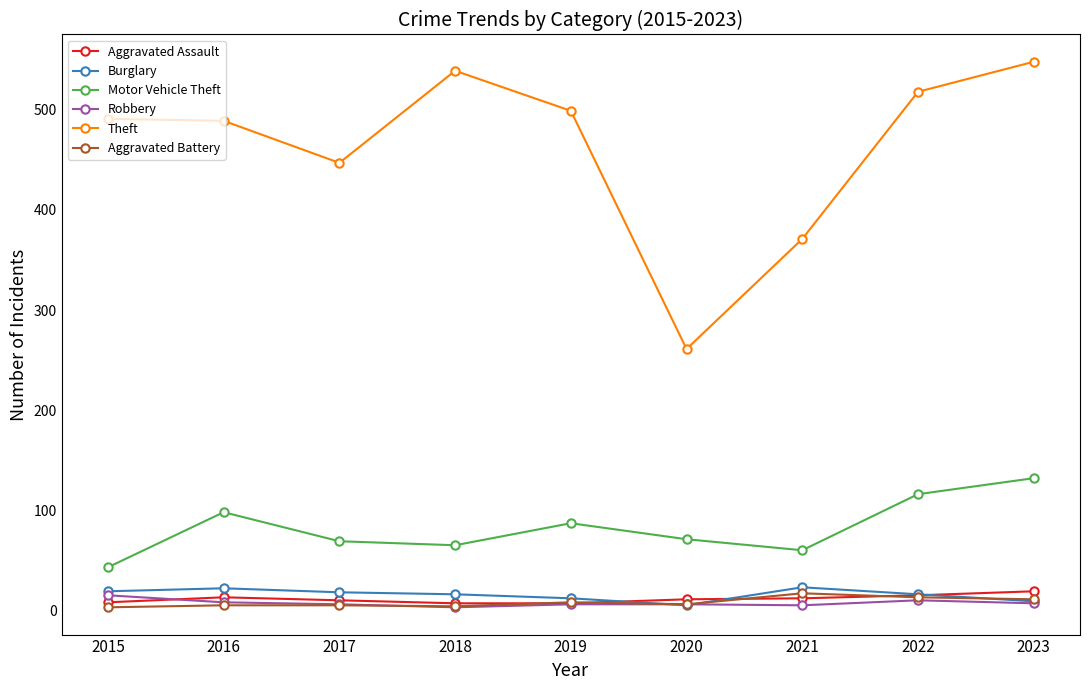

At which category does Theft reach its first local valley?

2017